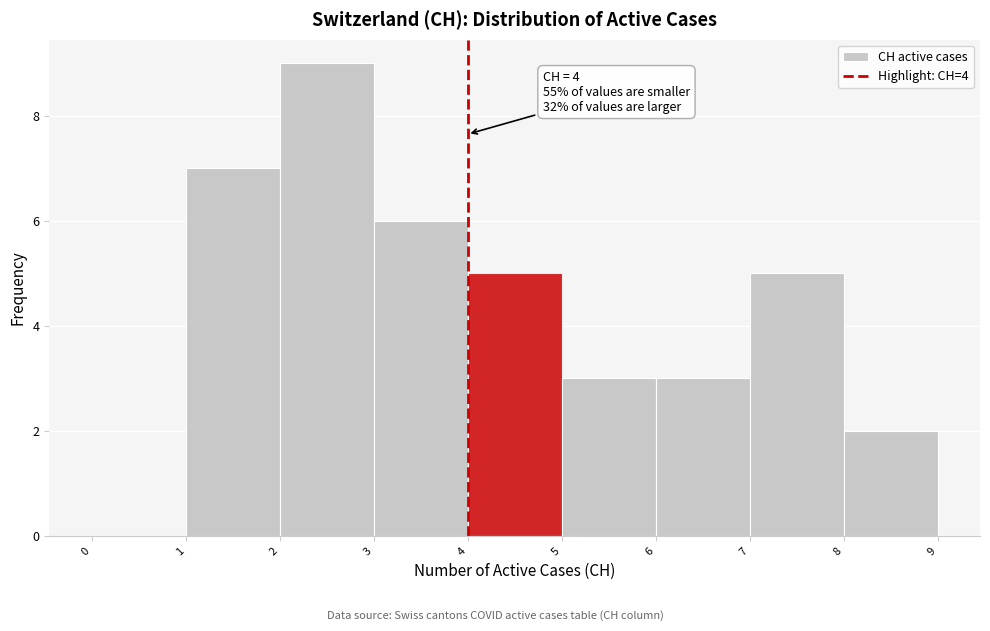

Which range on the x-axis has the tallest bar?

2 to 3